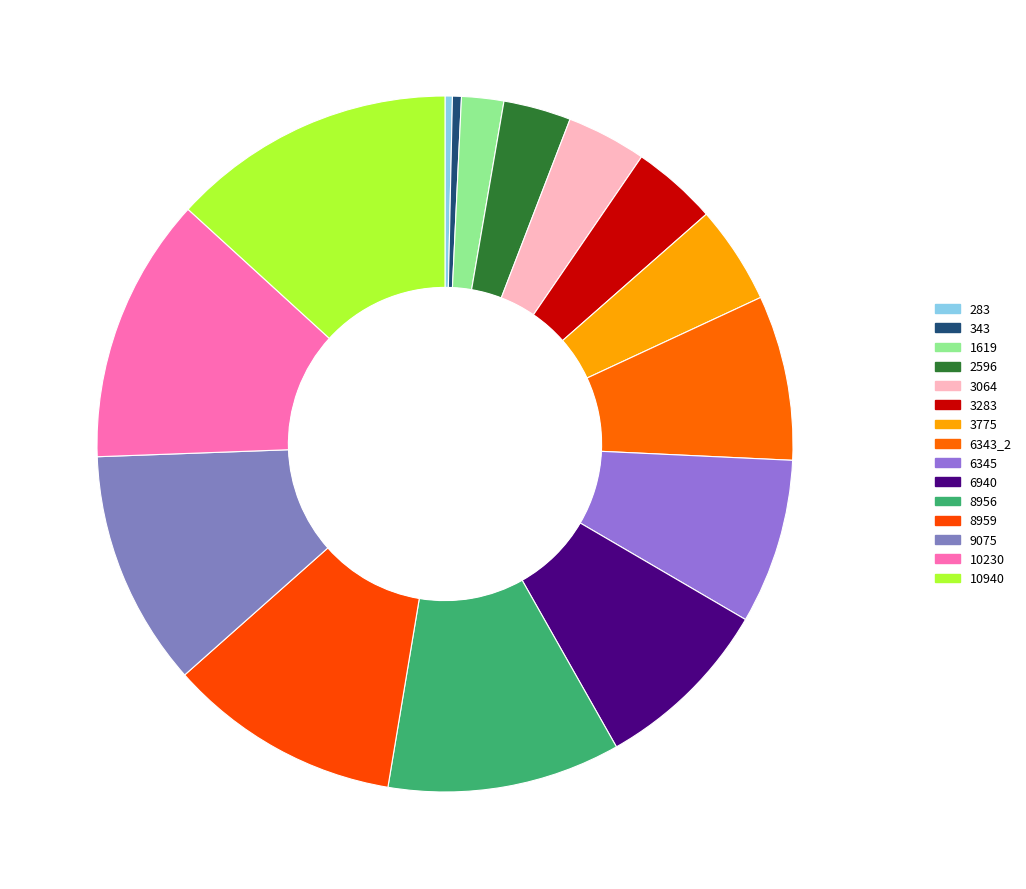

Is 10940 the majority of the pie?

No